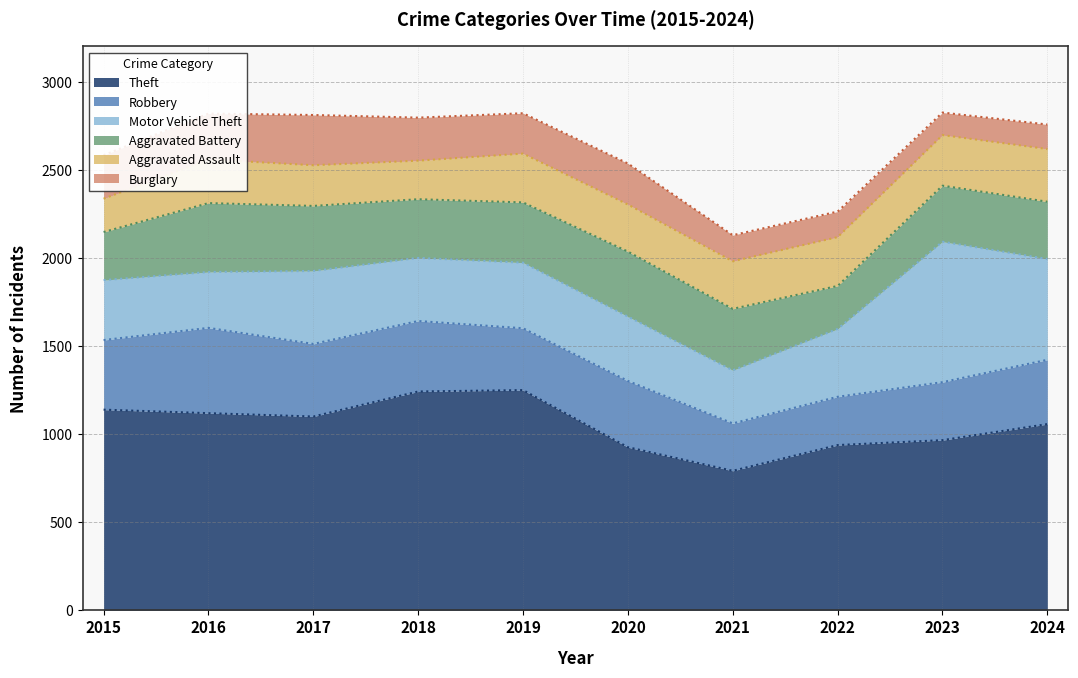

What is the maximum value for Aggravated Battery?

391